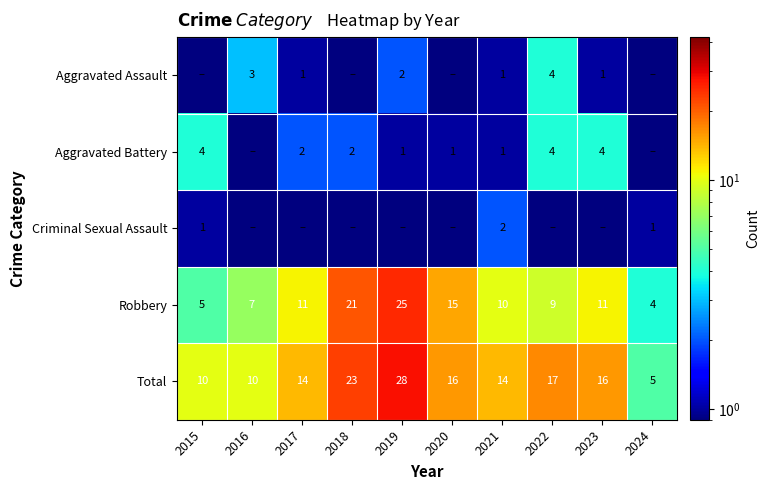

Count the number of data series in this chart.

5